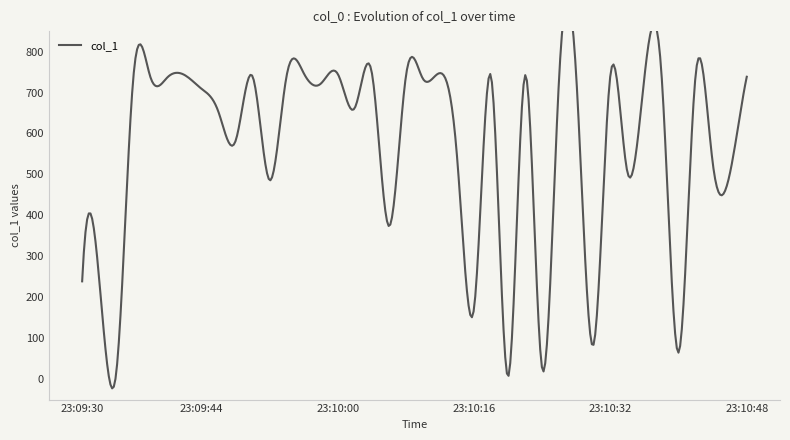

What is the sum of the values at 23:10:26 and 23:09:56?

1492.9